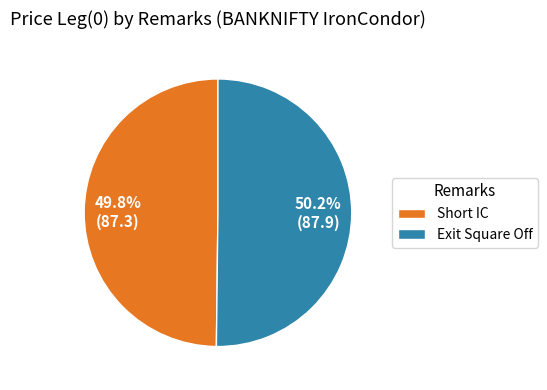

To the nearest percent, what portion does Short IC represent?

50%